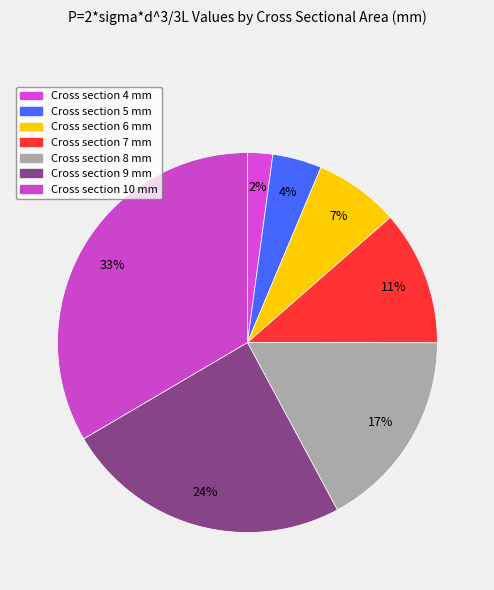

To the nearest percent, what is the average slice percentage?

14%